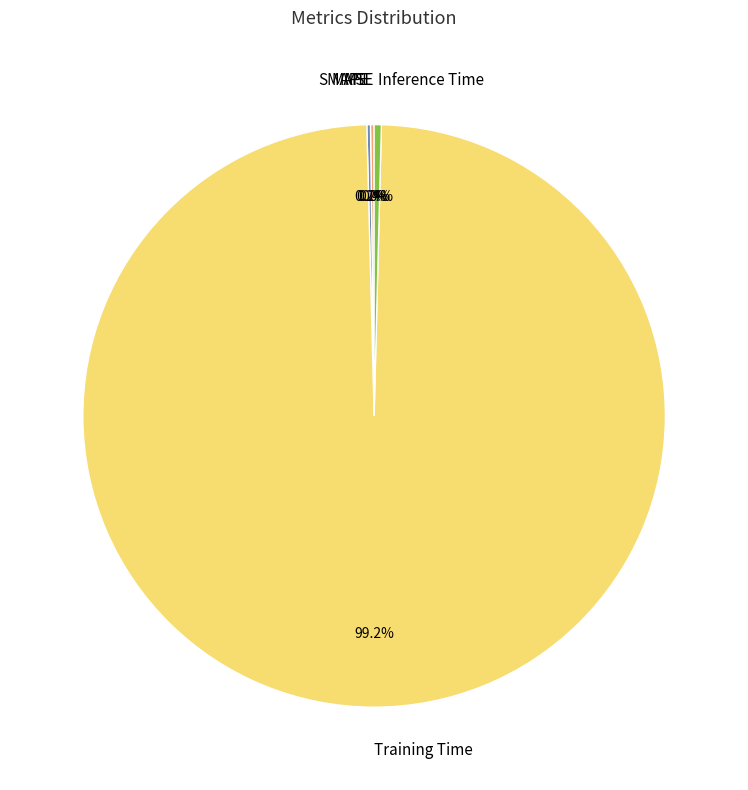

Is there any slice that represents more than half of the pie?

Yes